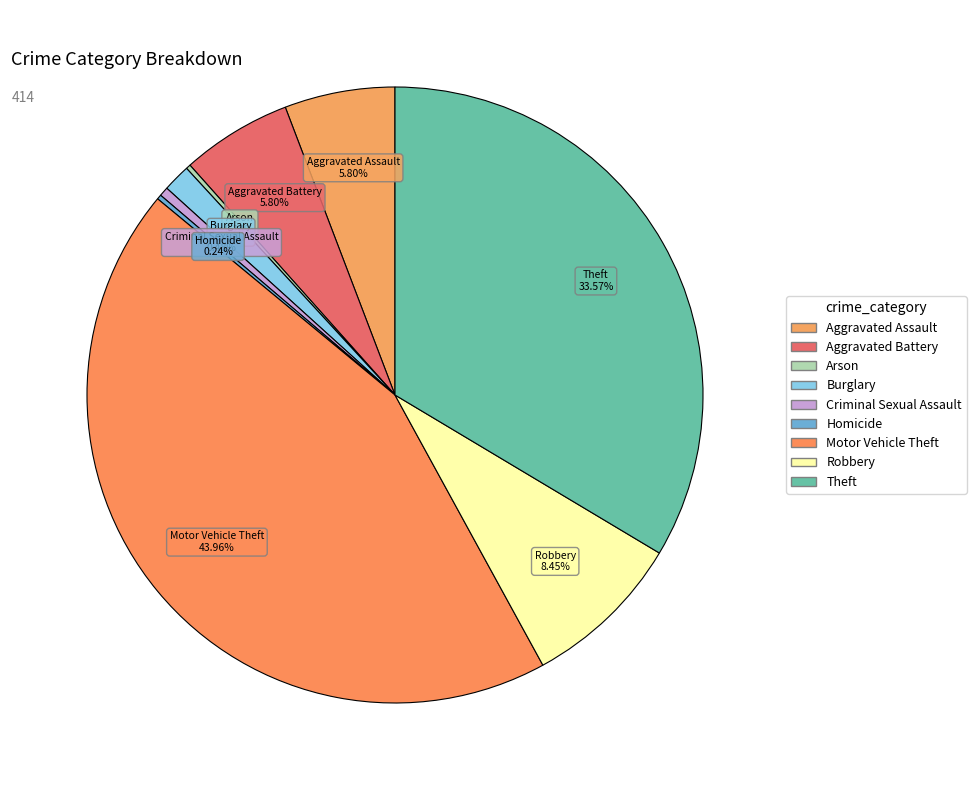

Count the number of slices in the pie.

9